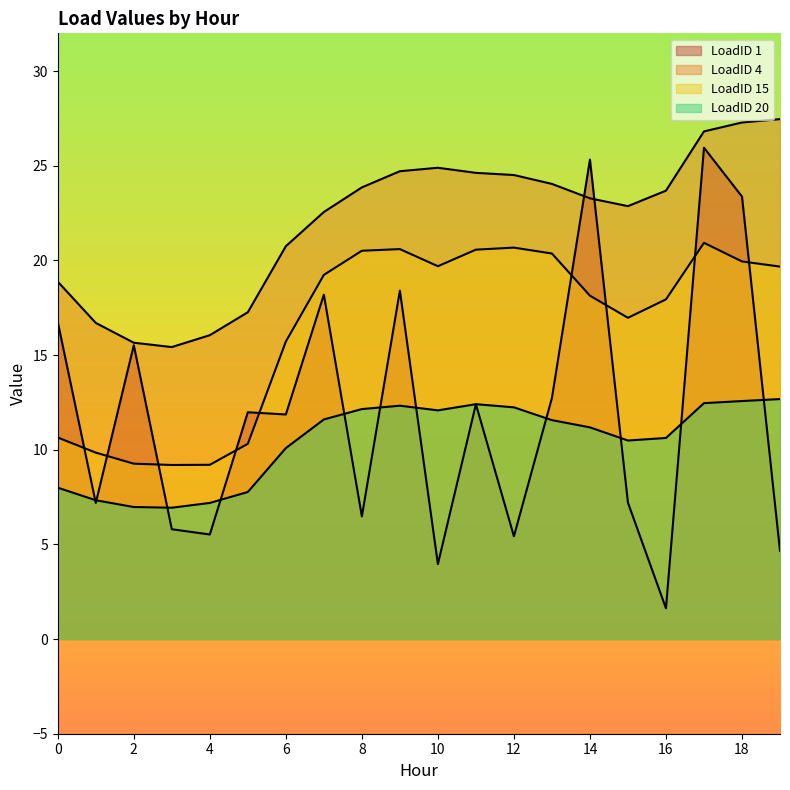

What is the sum of all LoadID 1 values?

240.4